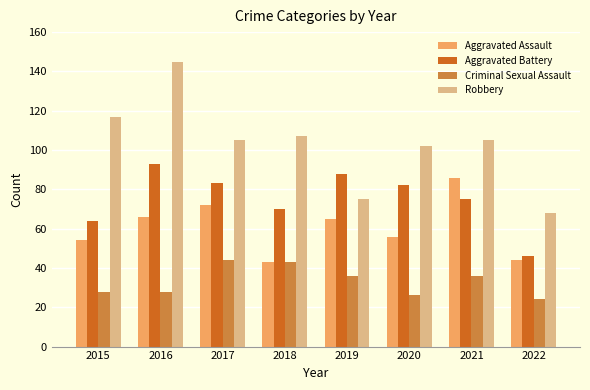

At how many categories does at least one series exceed 132?

1